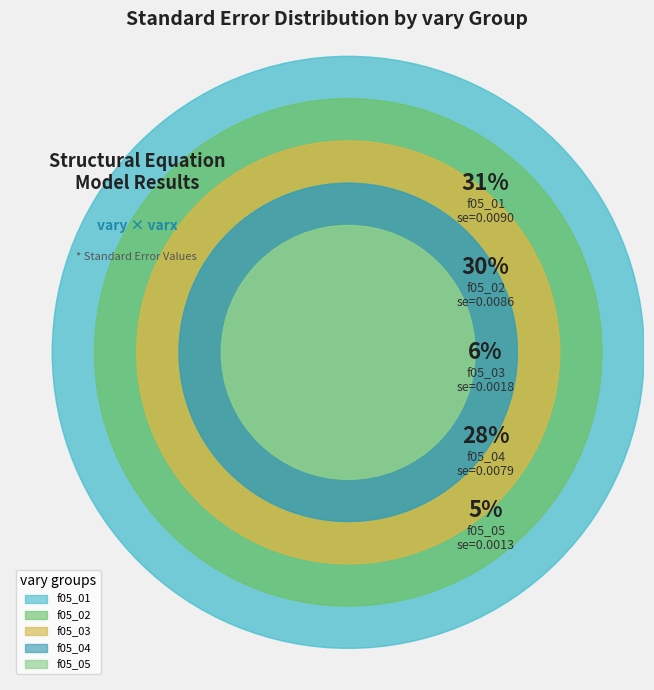

To the nearest percent, what portion does f05_03 represent?

6%